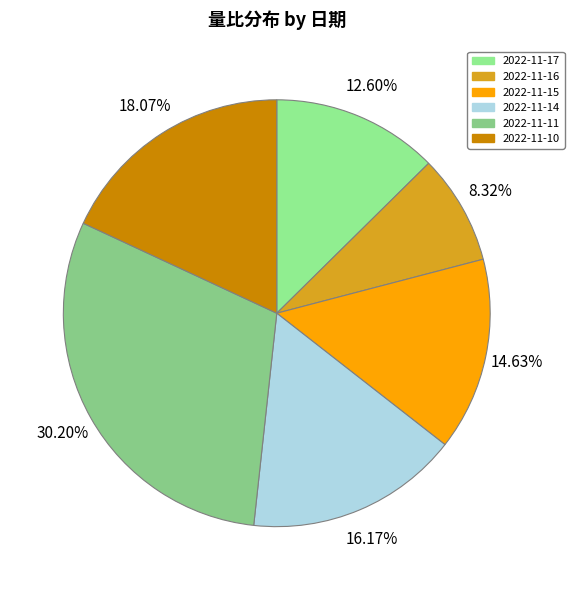

How many slices are in this pie chart?

6